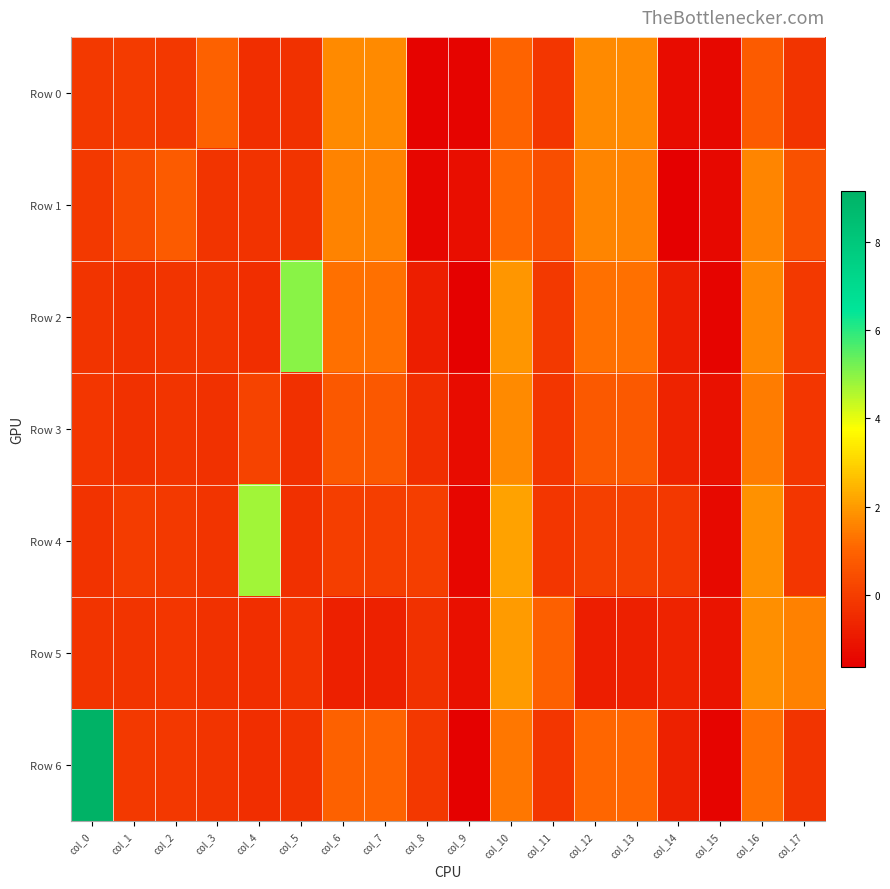

Between col_2 and col_15, which series saw the biggest shift?

Row 1